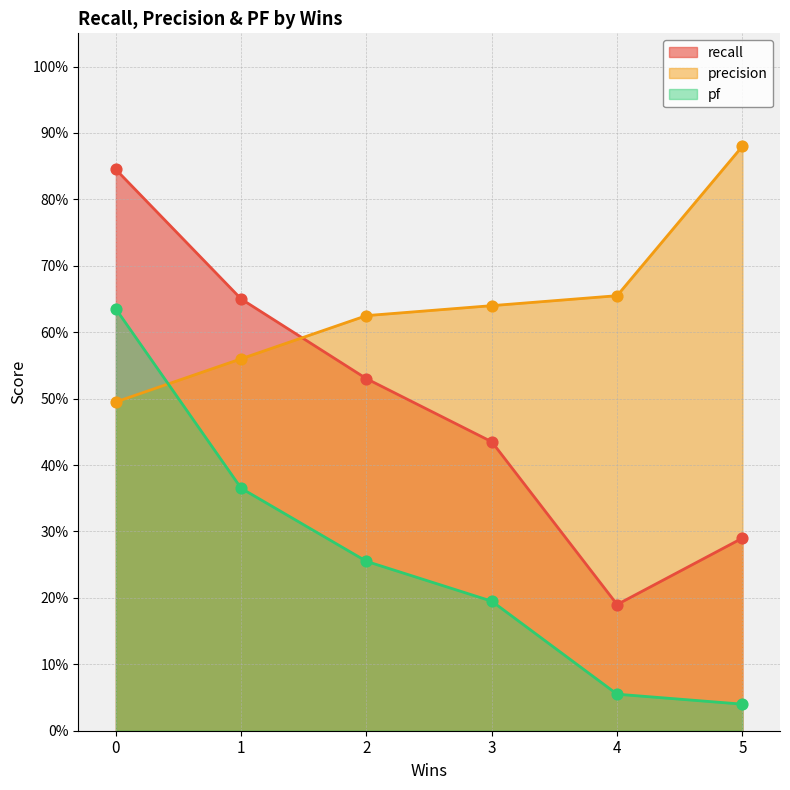

Which series contains the highest Y value?

precision